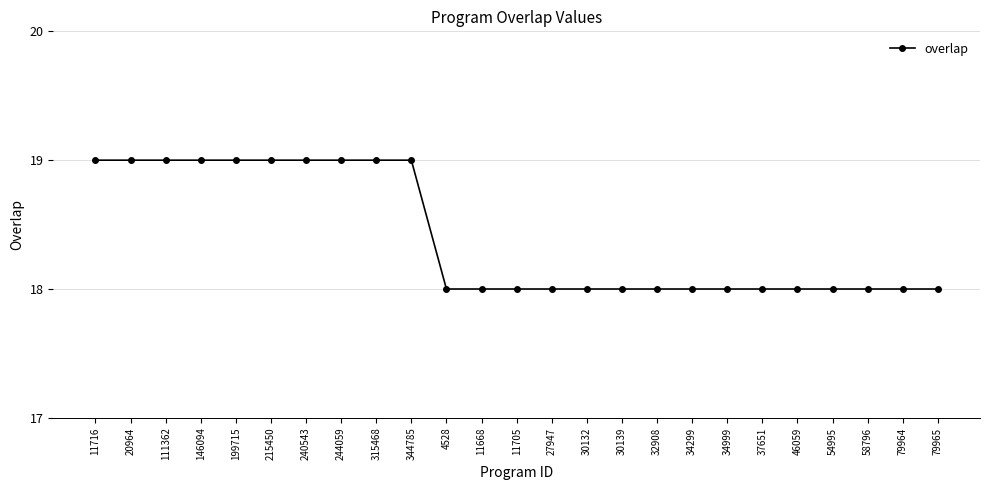

True or false: the data shows 33 at 215450.

False